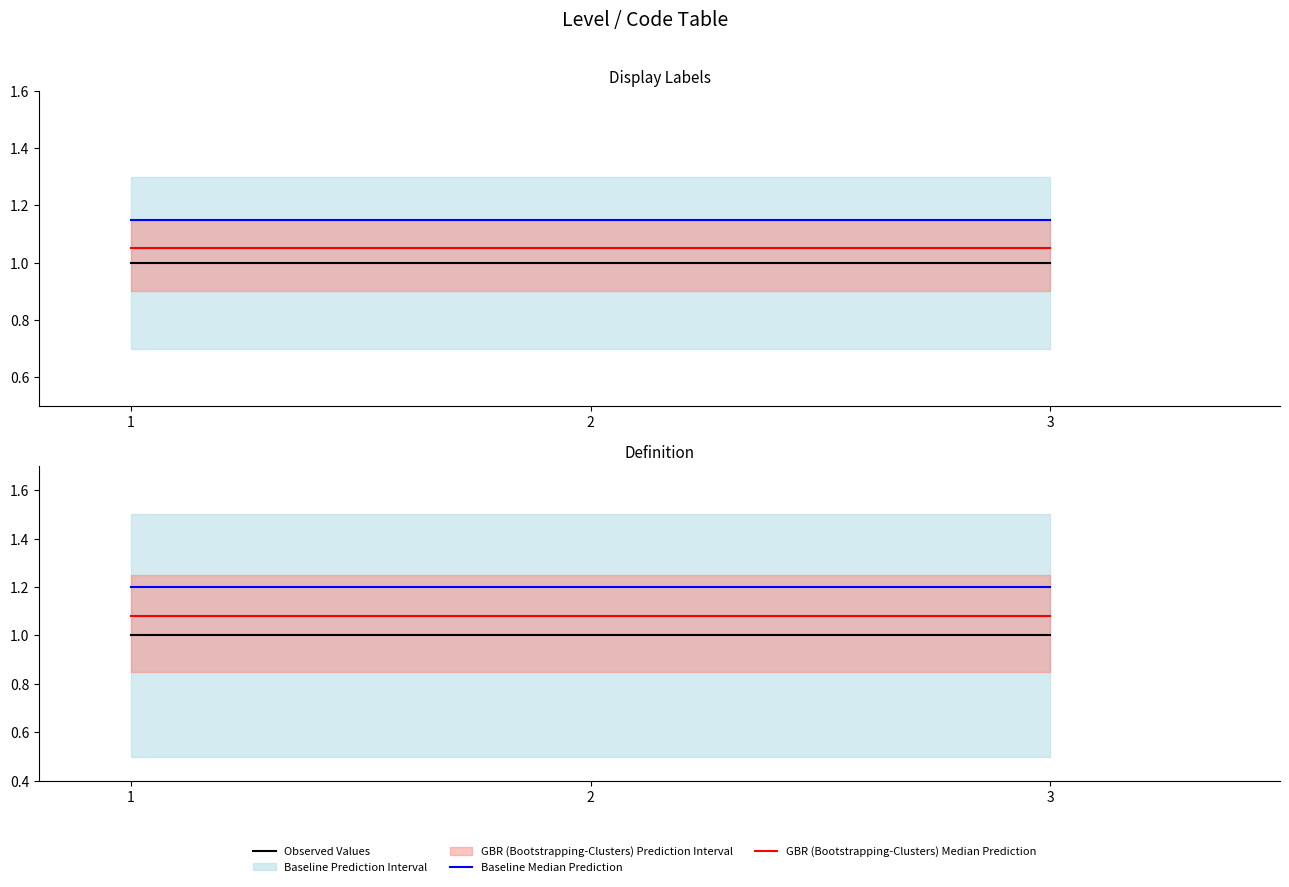

What is the average value of the Observed Values series?

1.0